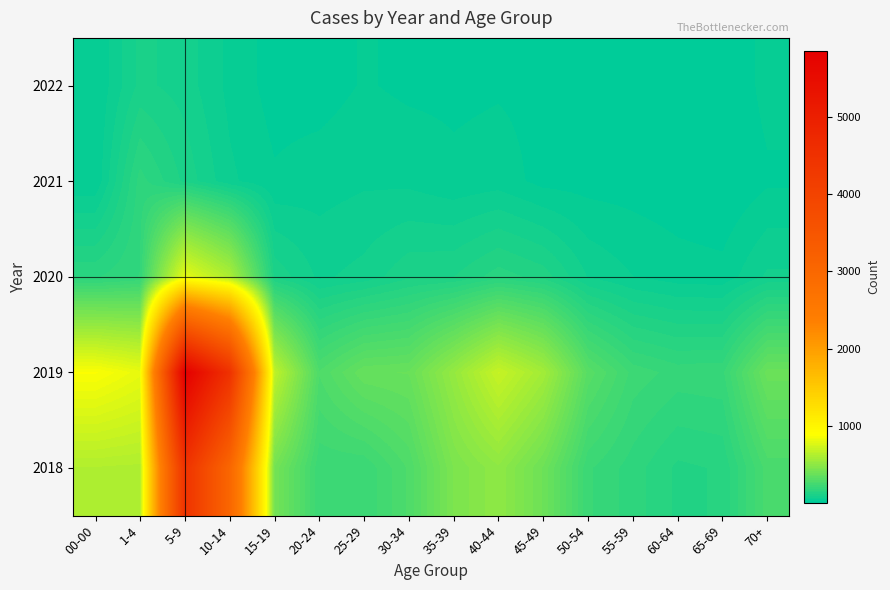

Which has a higher value, 1-4 or 15-19?

1-4